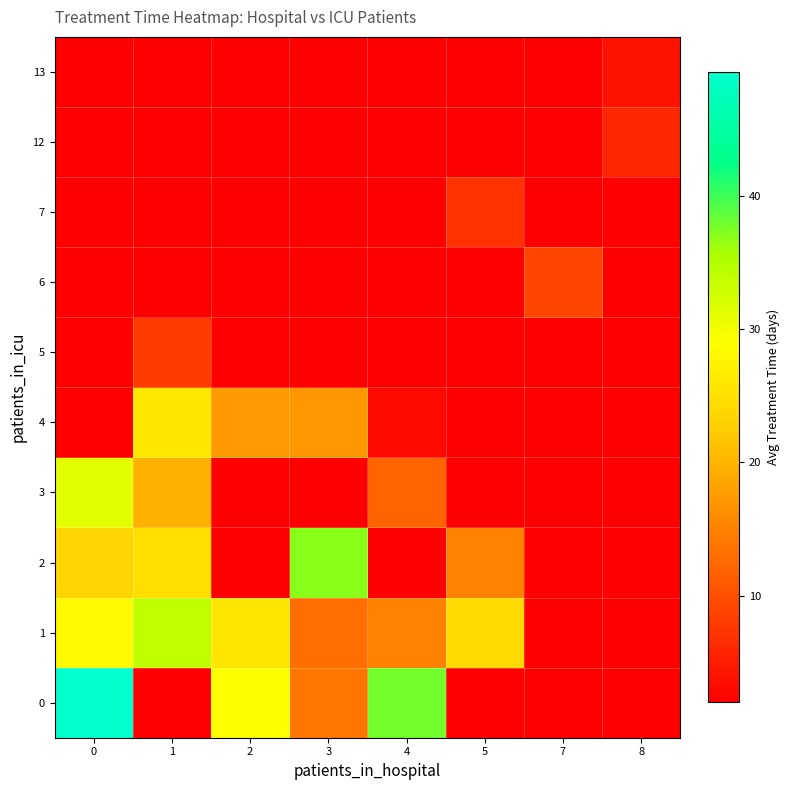

Where is row_3 nearest to the value 21?

1